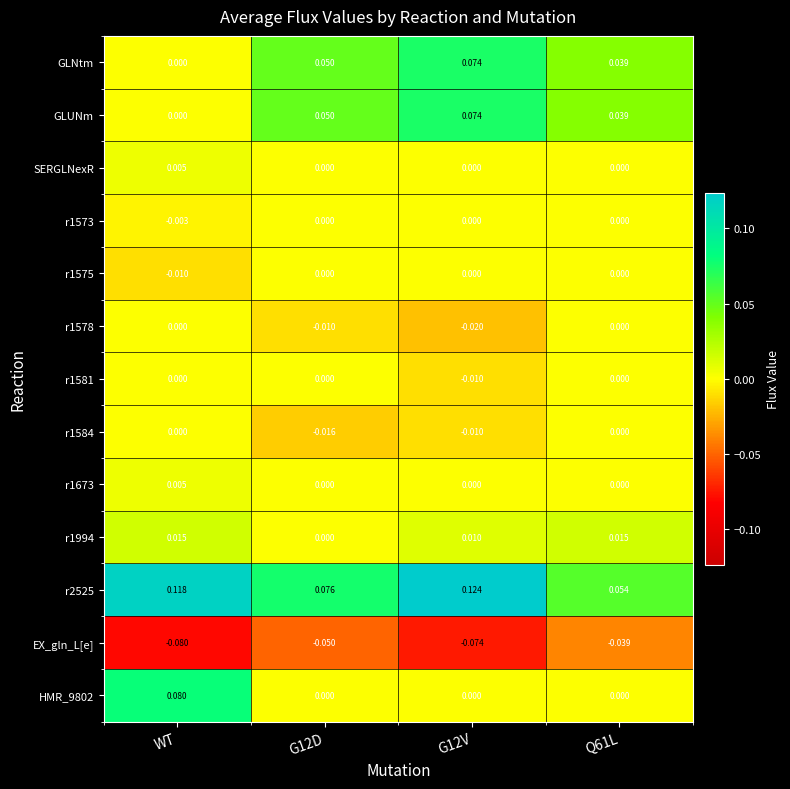

At which label does EX_gln_L[e] reach its minimum?

WT